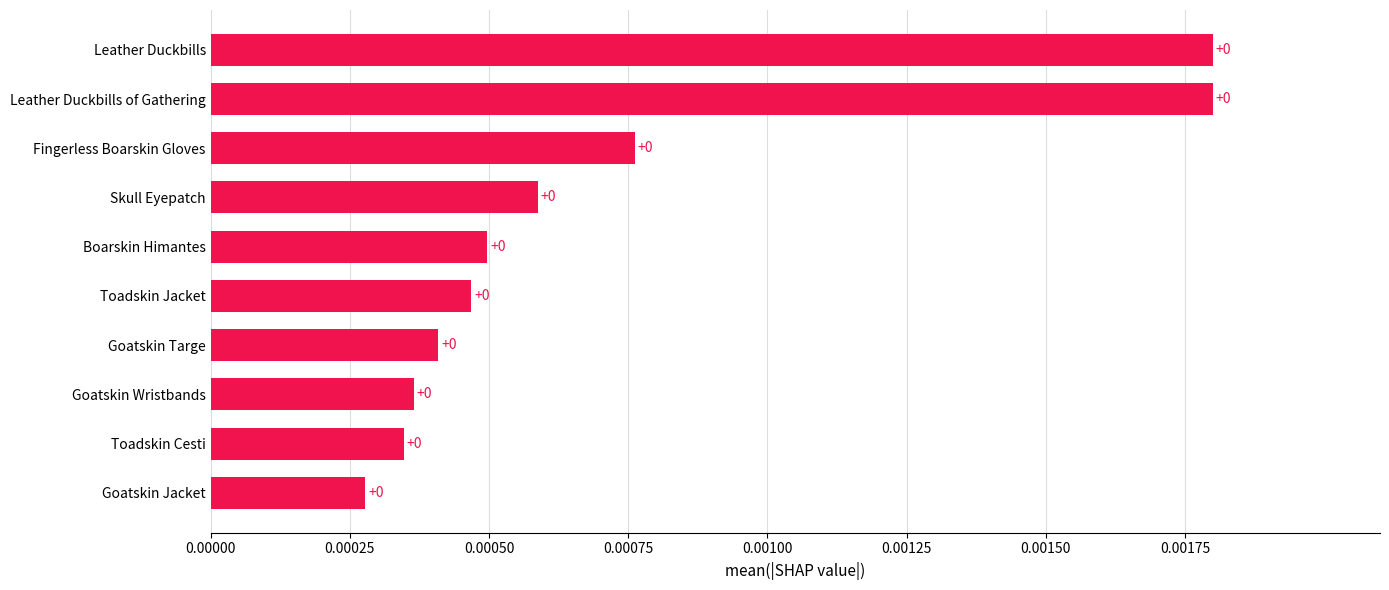

How many bars are there in total?

10